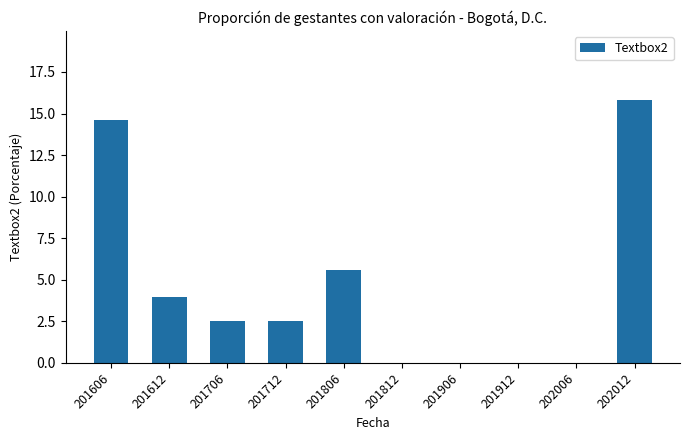

What is the sum of all values?

45.0